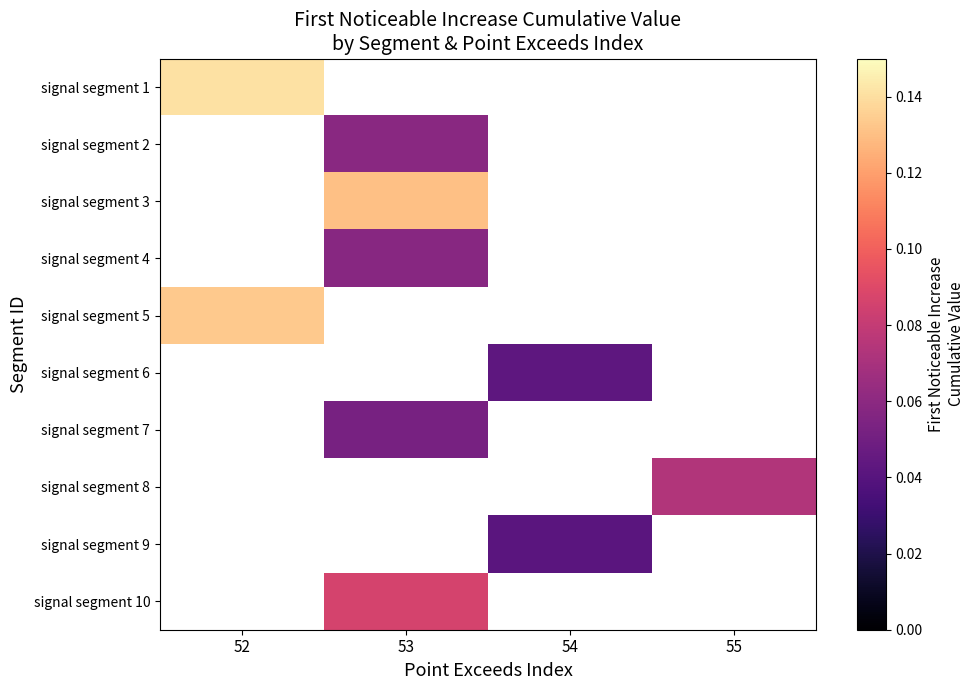

How many data points does each series have?

4